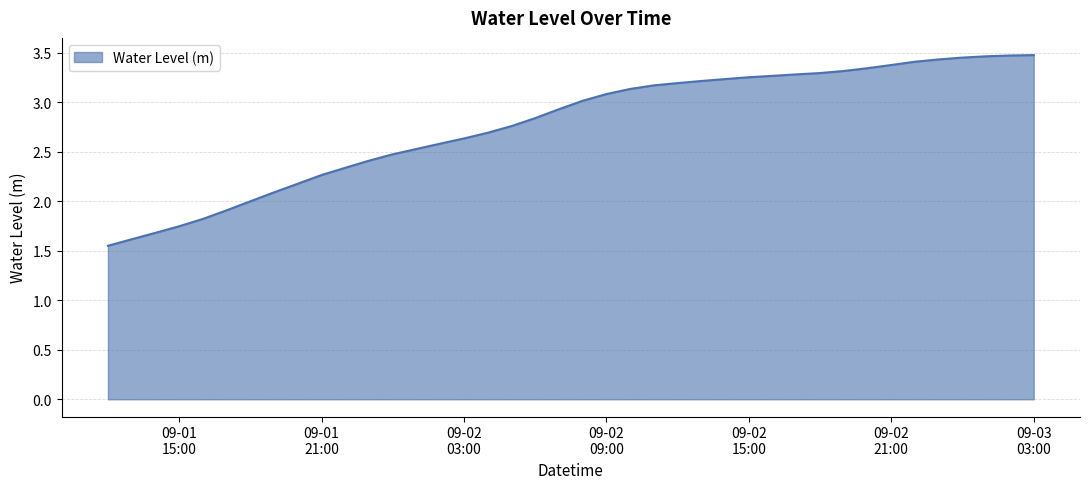

What is the difference between the maximum and minimum values?

1.9